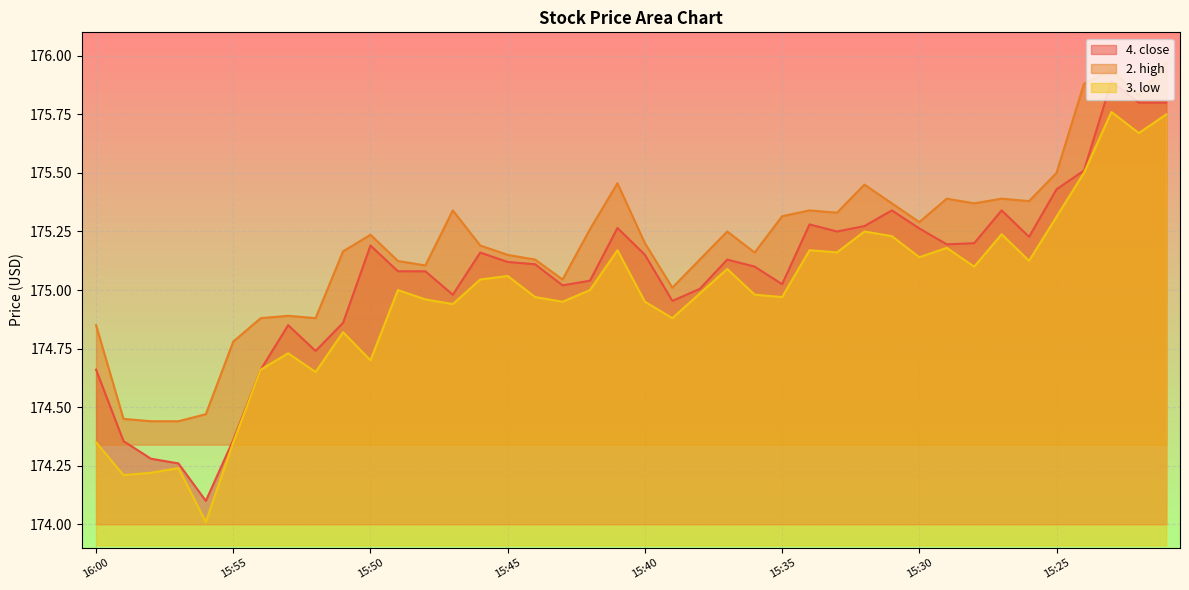

How many interior local valleys does the 2. high series have?

10